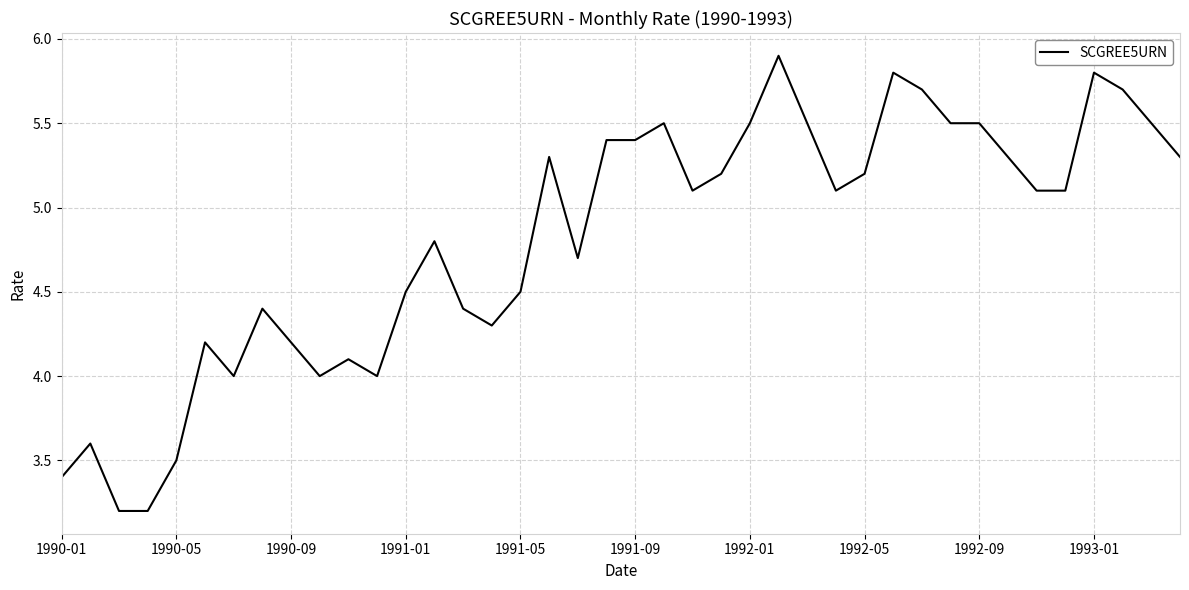

What is the difference between the maximum and minimum values?

2.7